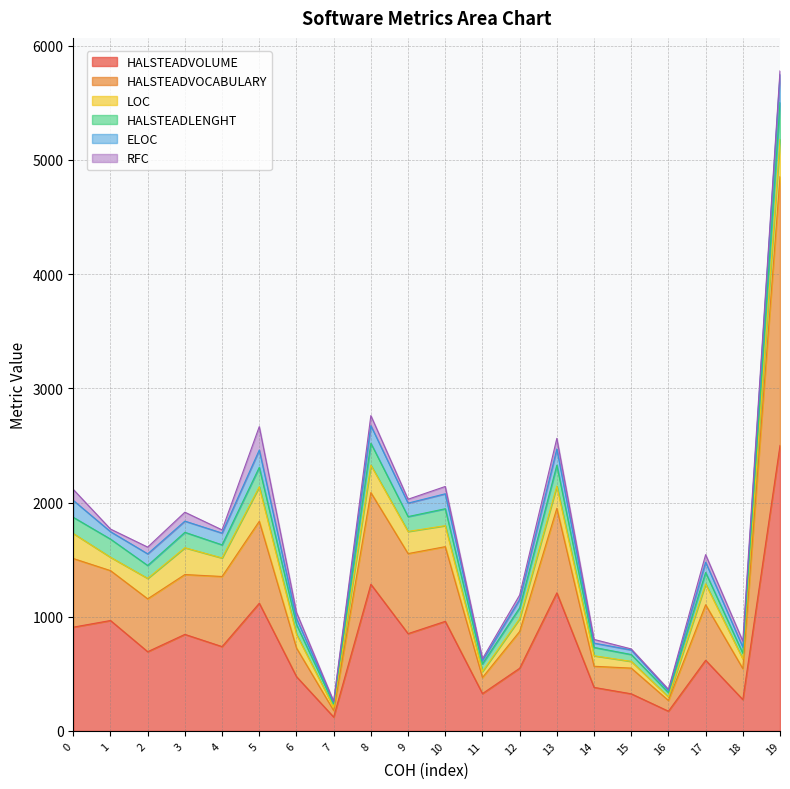

At which category is the sum across all series the highest?

19